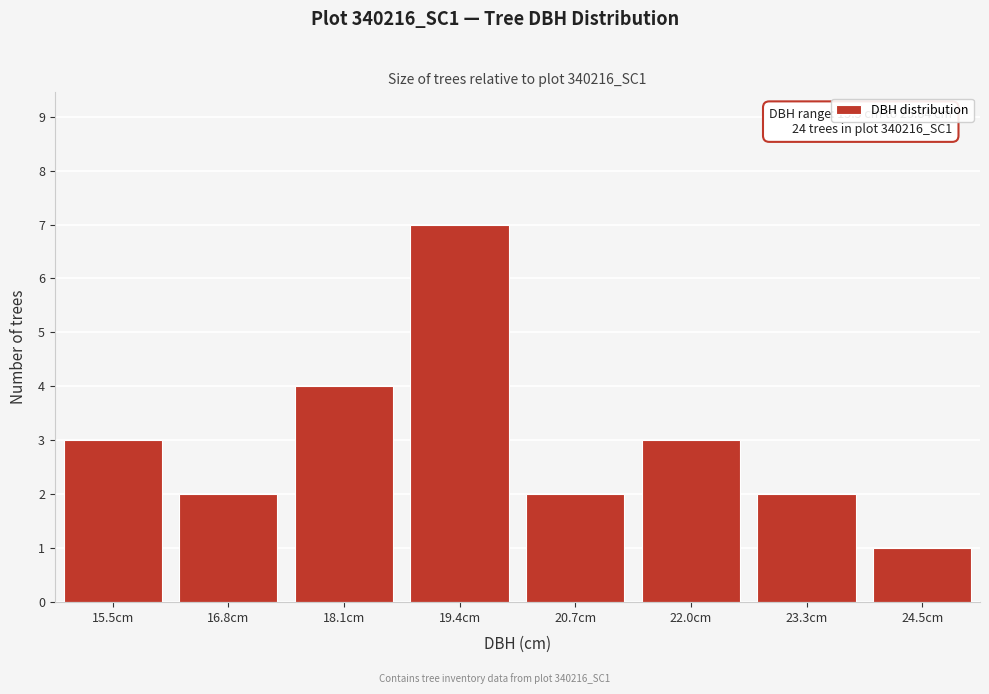

Reading left to right, what are all the values shown in this chart?

3	2	4	7	2	3	2	1